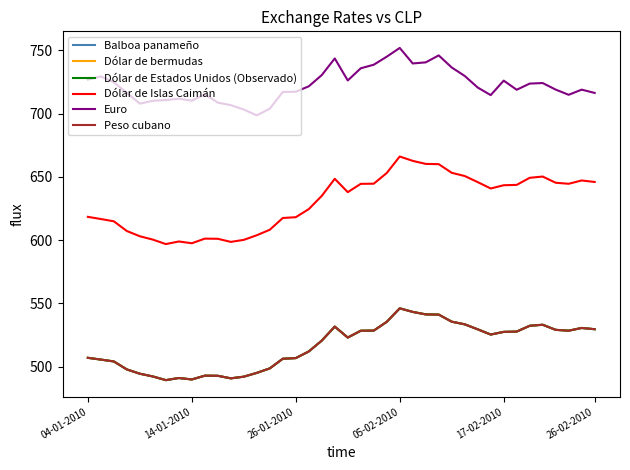

Which series has the largest range (max minus min)?

Dólar de Islas Caimán